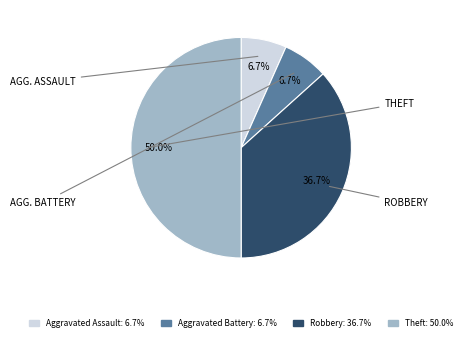

Does Aggravated Battery represent more than half of the total?

No